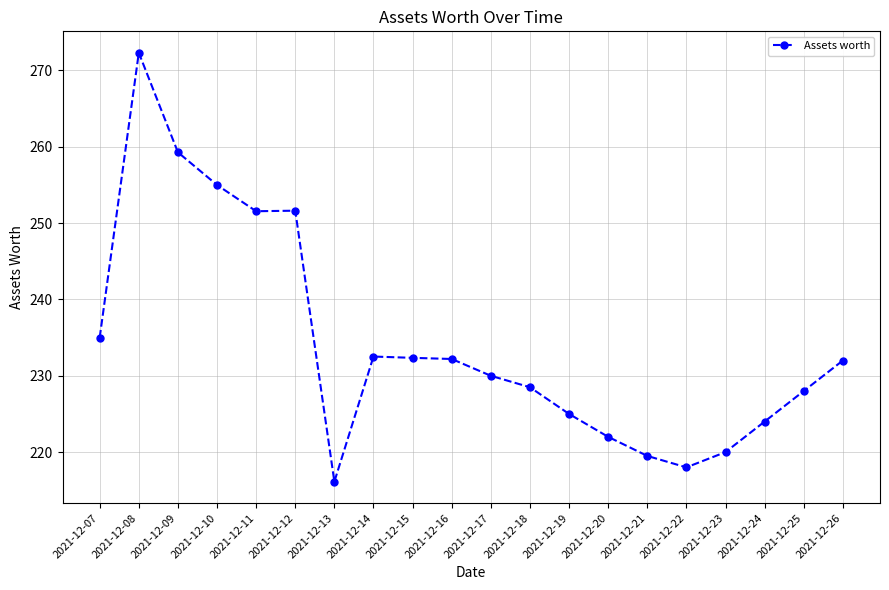

Where is the first local maximum?

2021-12-08